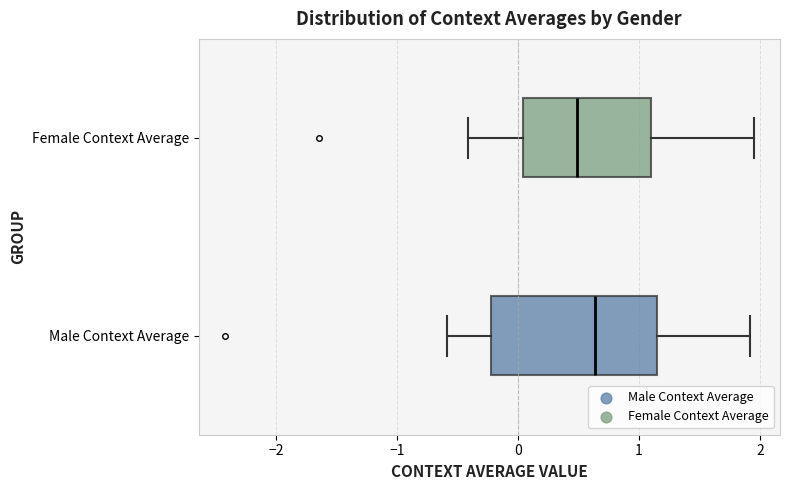

Reading bottom to top, read every box against the x-axis: the position of its median line, the range the box covers, and the ends of its whiskers. The values are not printed on the chart, so give them approximately, as read against the axis.

Male Context Average: median 0.6, box -0.2 to 1.2, whiskers -0.6 to 1.9
Female Context Average: median 0.5, box 0.0 to 1.1, whiskers -0.4 to 1.9